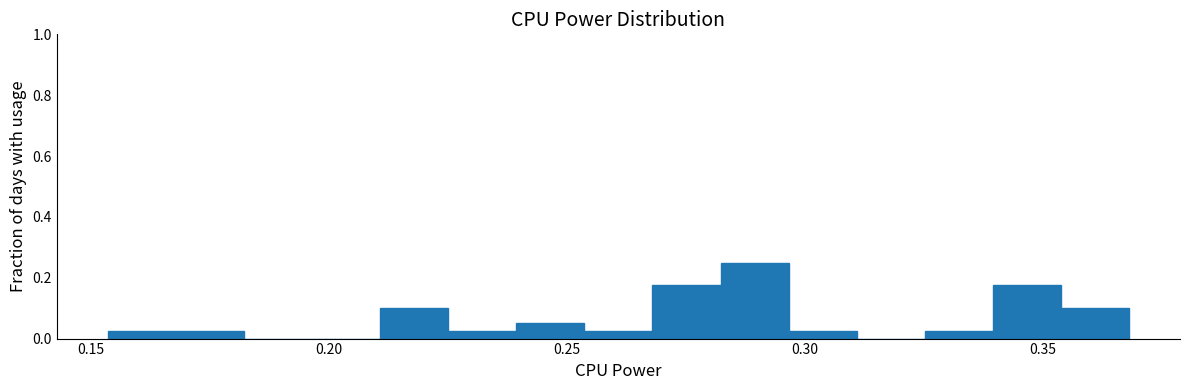

Read against the x-axis, roughly where is the centre of the tallest bar?

0.290